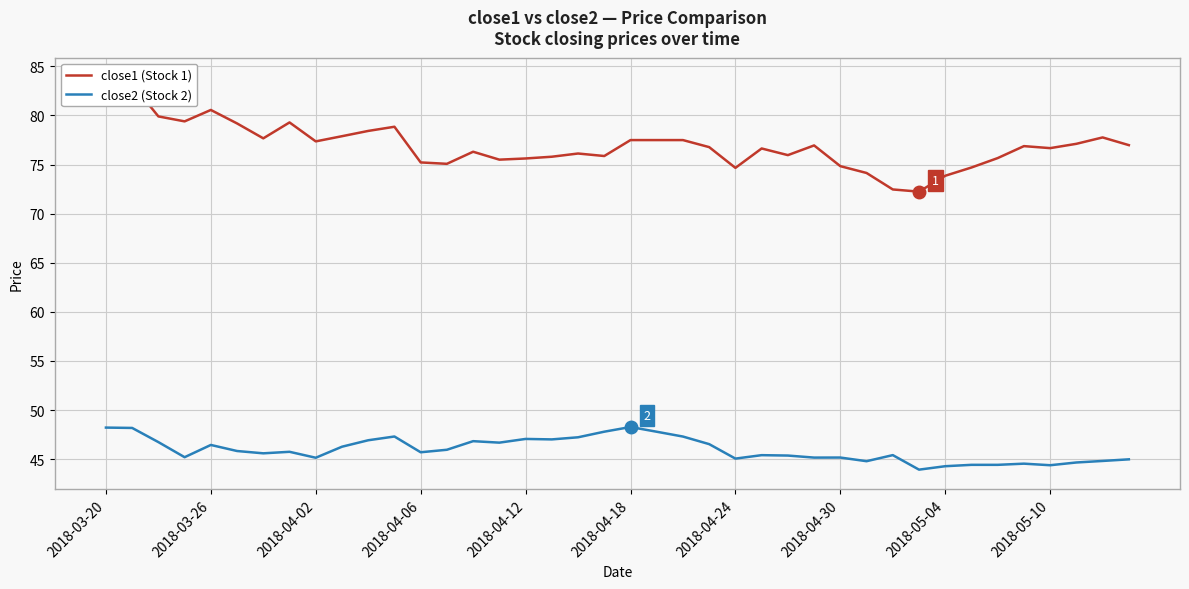

How many series are shown in this chart?

2